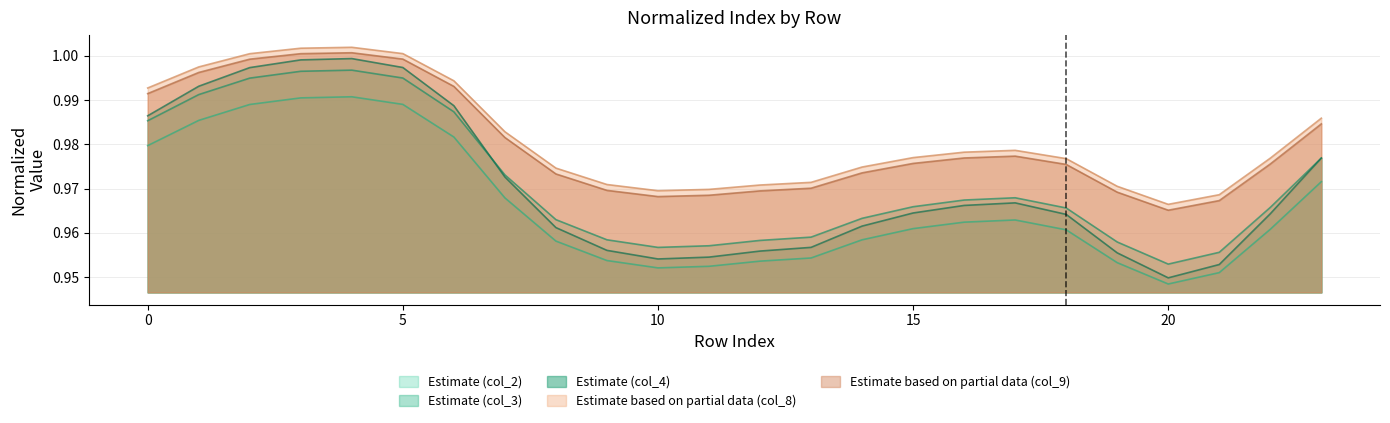

What is the average value of the col_2 series?

1.0